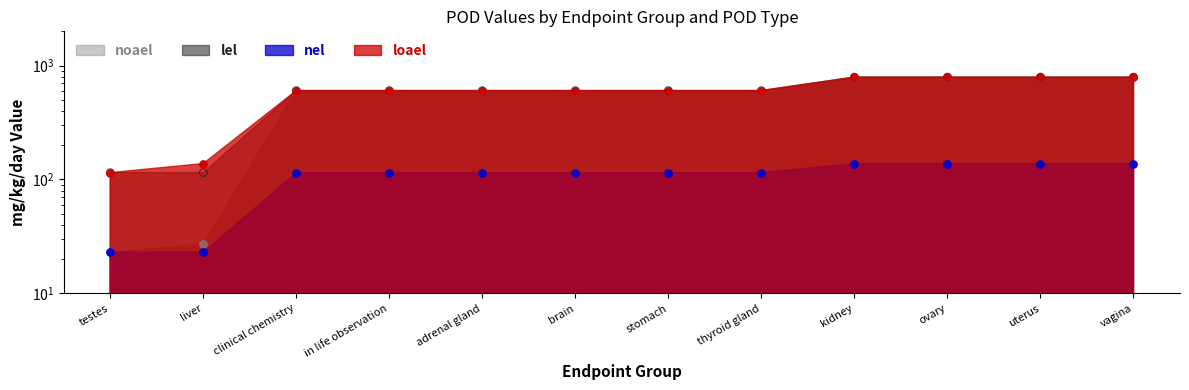

At how many categories does at least one series exceed 531?

10